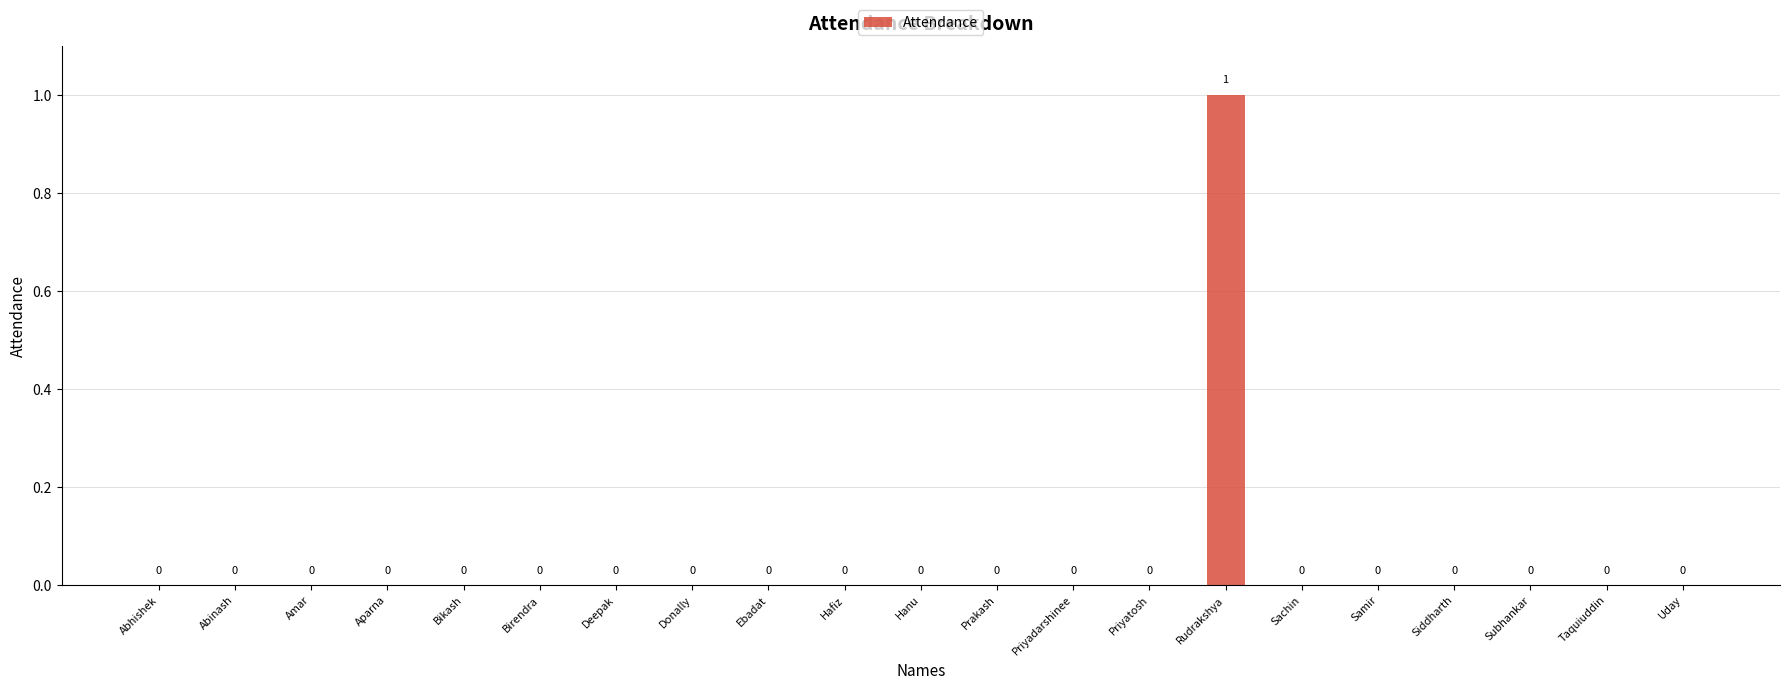

Is it true that the value at Sachin is 0?

True